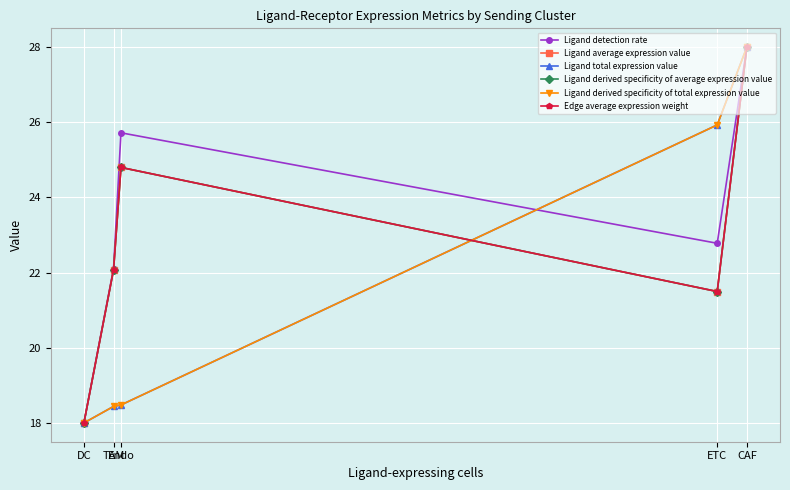

What is the label of the 5th point from the right?

DC